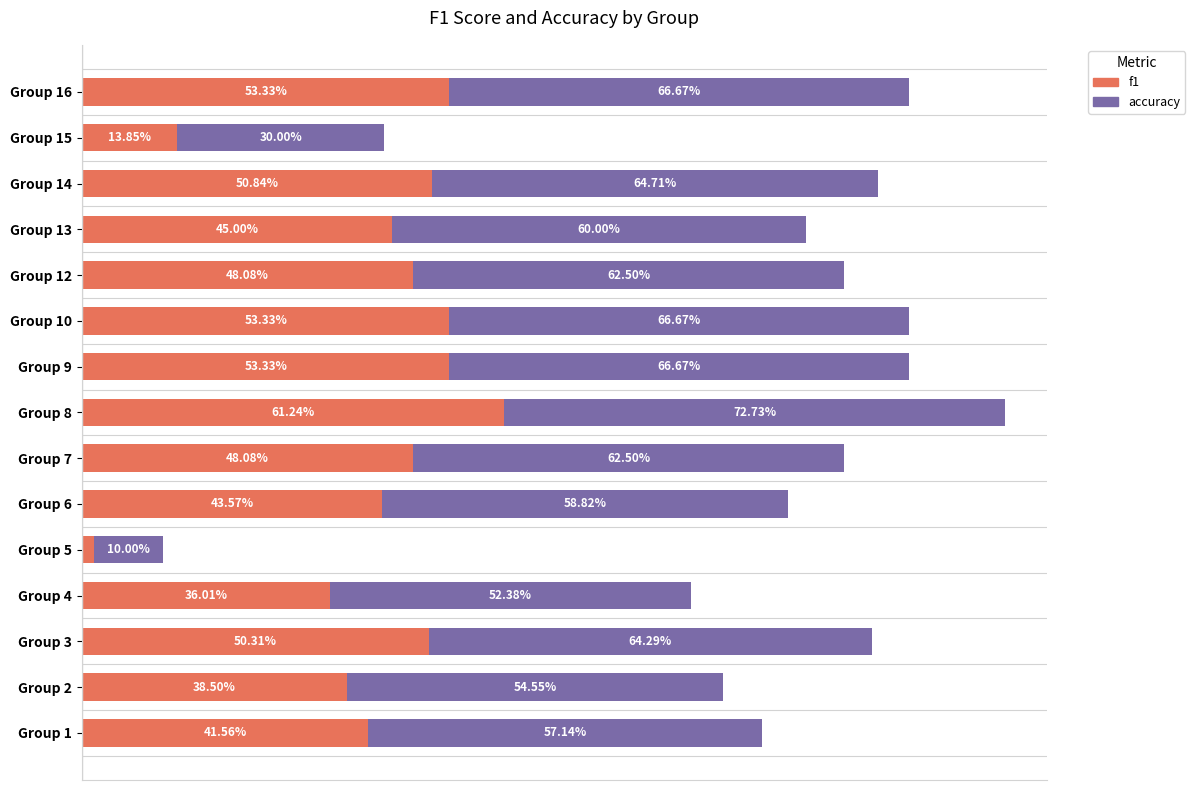

What are all the series names shown in the legend?

f1, accuracy